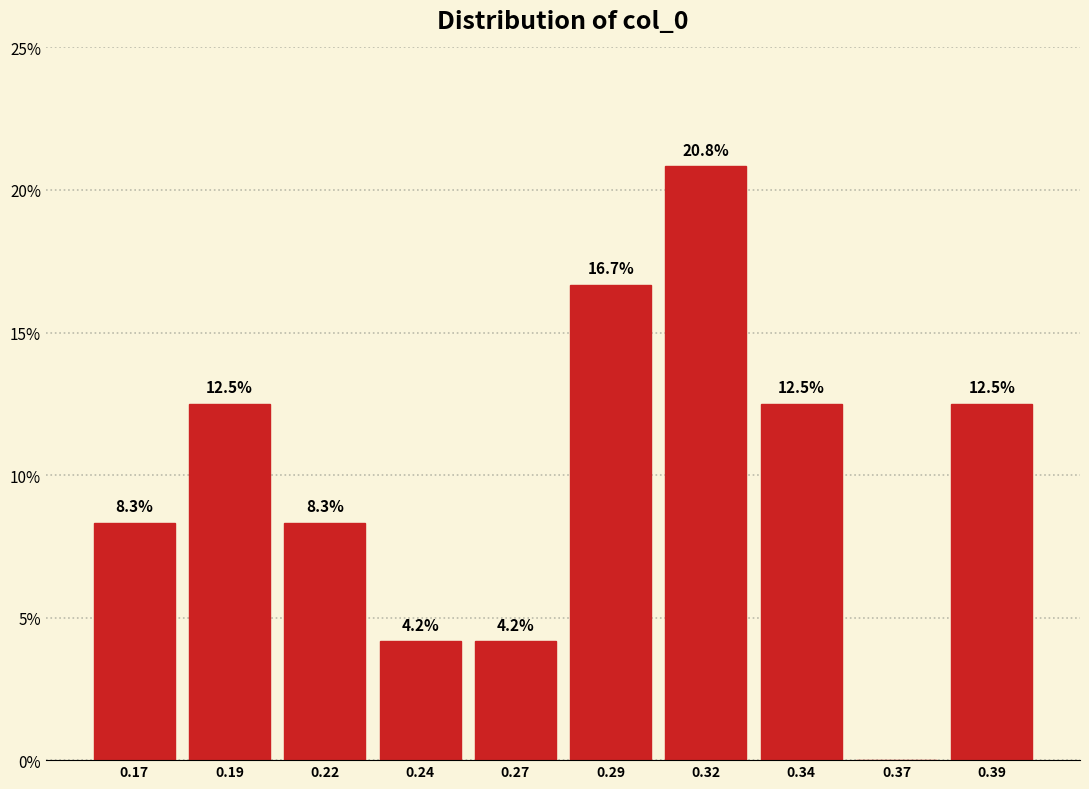

Reading left to right, transcribe all the data shown in this chart.

0.17=8.3	0.19=12.5	0.22=8.3	0.24=4.2	0.27=4.2	0.29=16.7	0.32=20.8	0.34=12.5	0.37=0.0	0.39=12.5